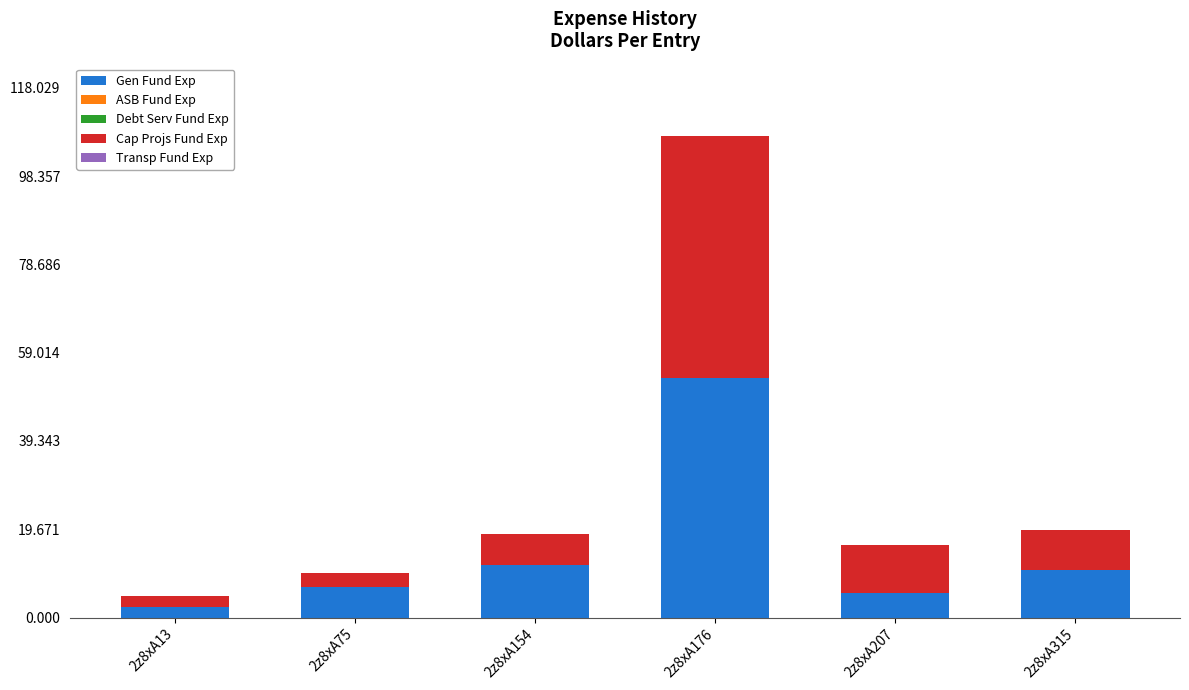

True or false: Gen Fund Exp has a value of 4.4 at 2z8xA315.

False